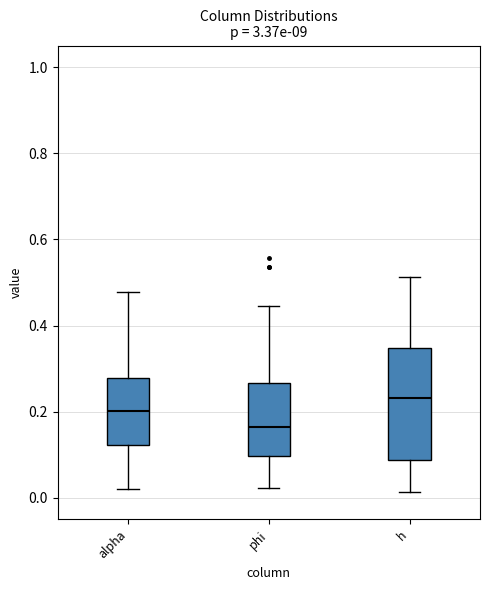

Which box has the lowest median line?

phi